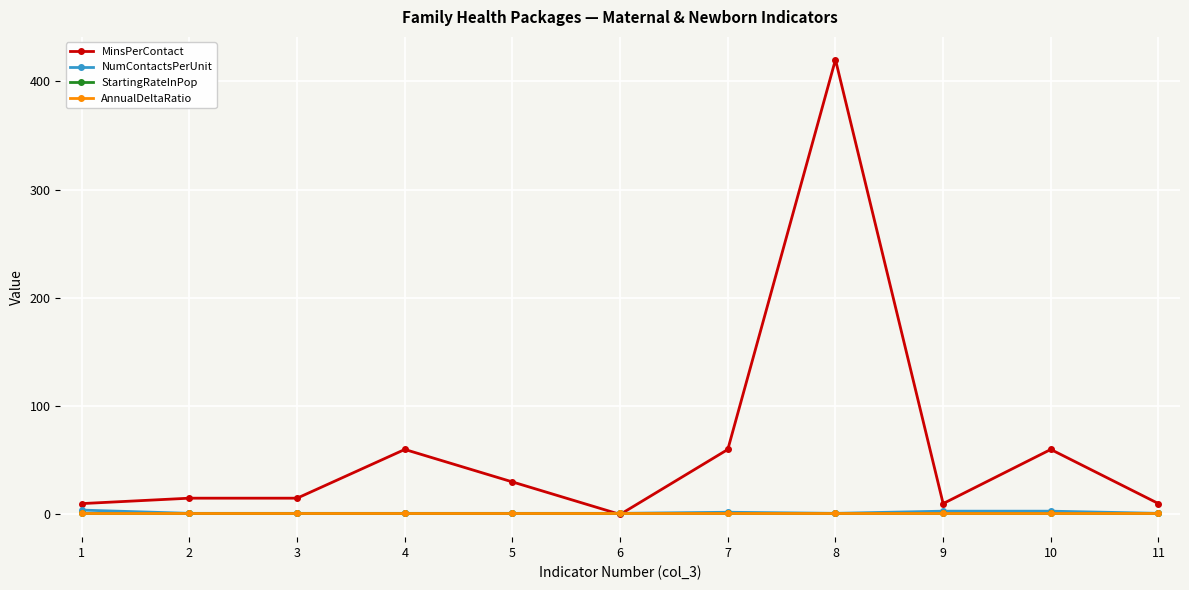

Is this an area chart (filled region under the line)?

No